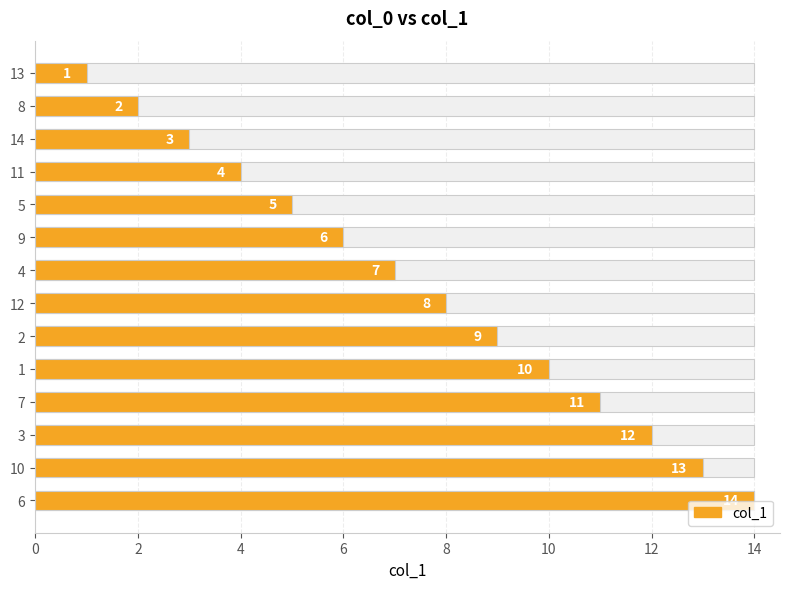

How many data points are above 8?

6